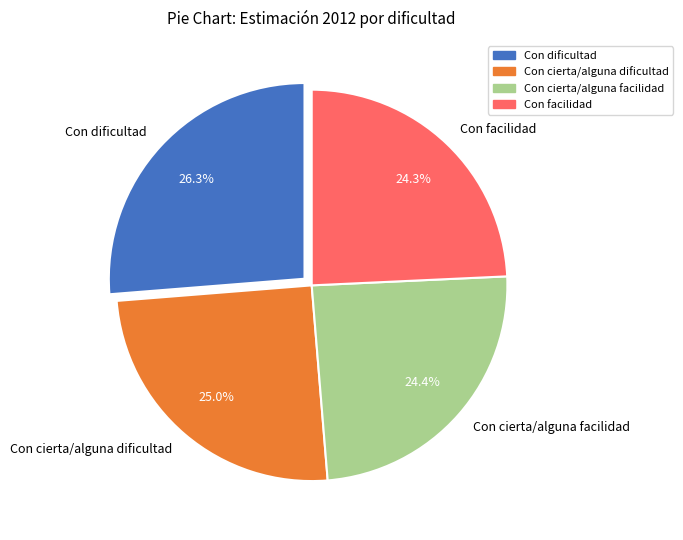

To the nearest percent, what is the combined percentage of Con cierta/alguna dificultad and Con cierta/alguna facilidad?

49%